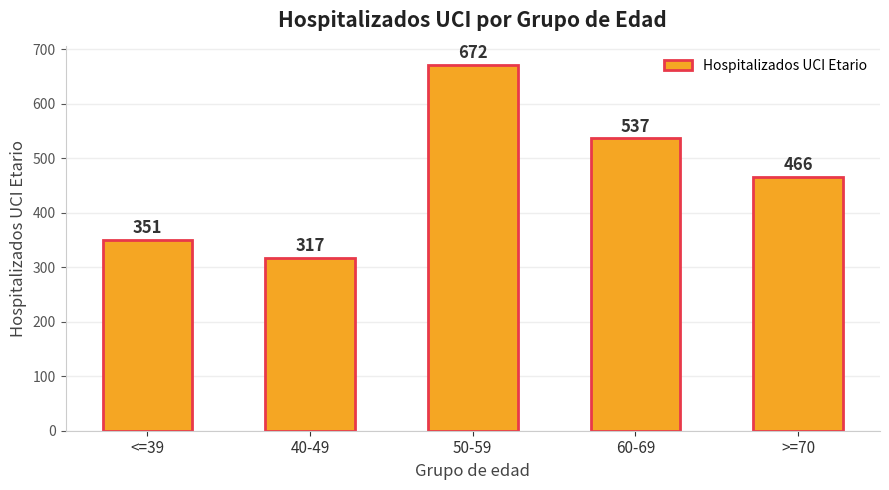

Rank the categories by value from lowest to highest.

40-49, <=39, >=70, 60-69, 50-59